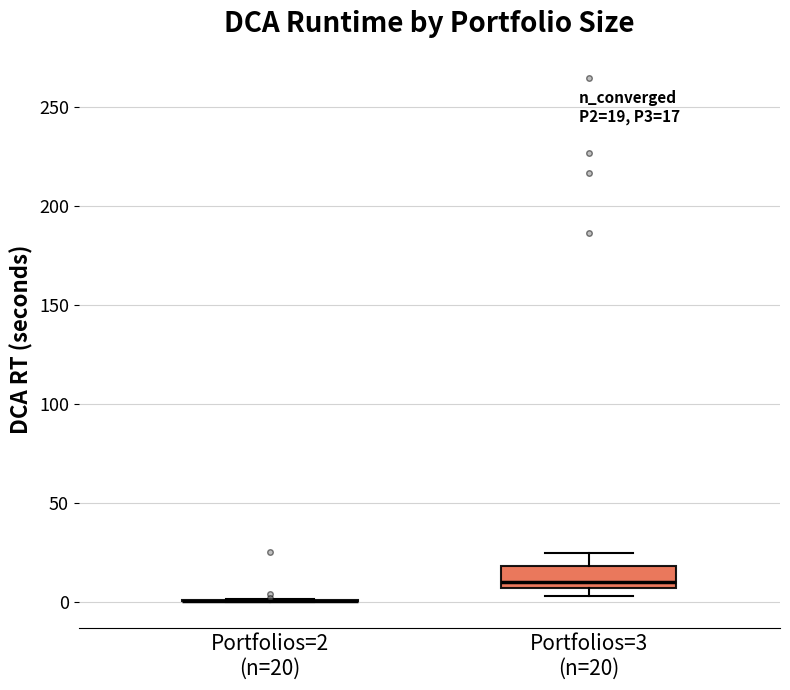

Which box is the tallest, from its lower edge to its upper edge?

Portfolios=3 (n=20)